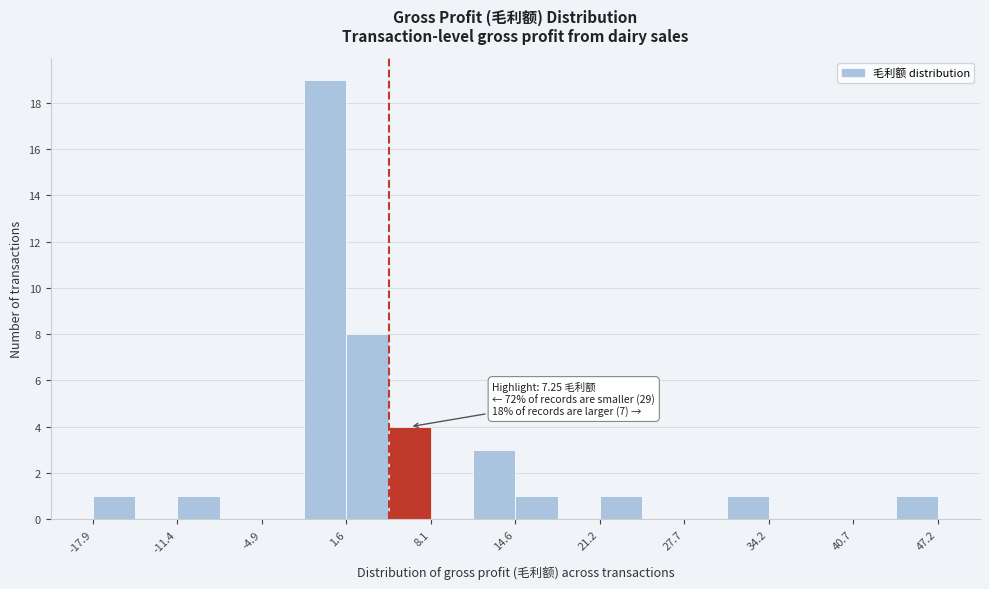

Read against the x-axis, roughly where is the centre of the tallest bar?

0